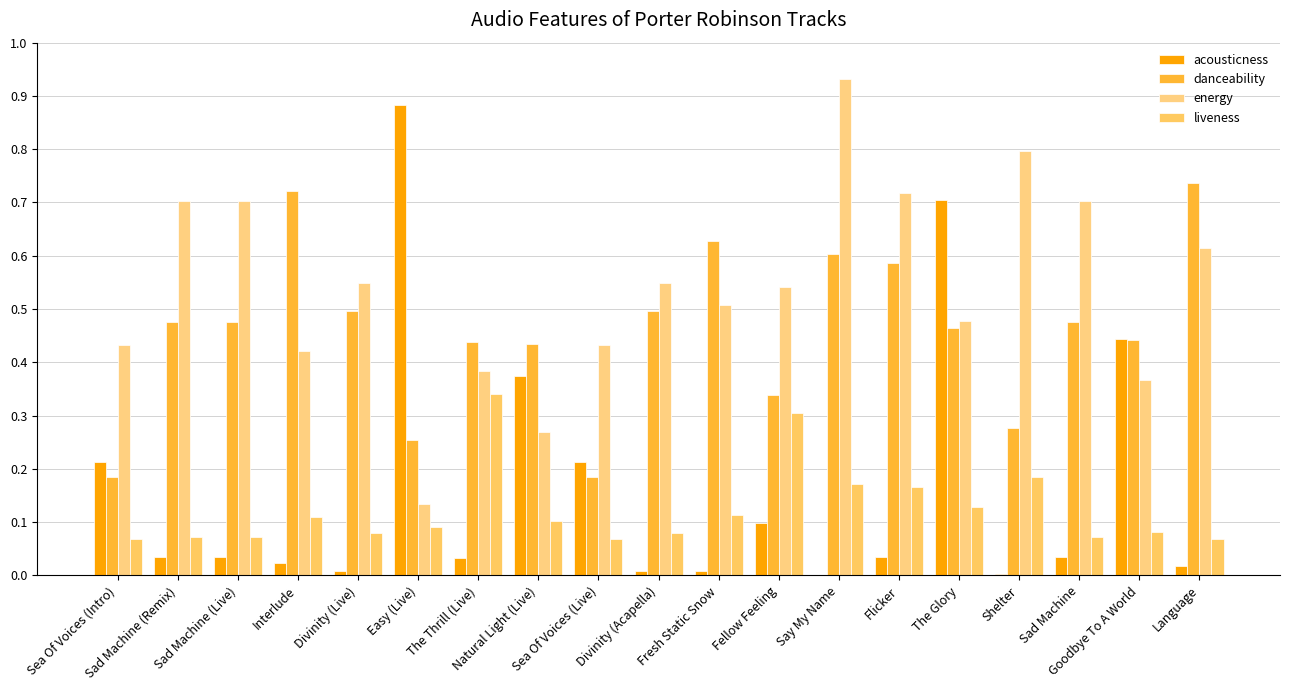

Count the number of data series in this chart.

4